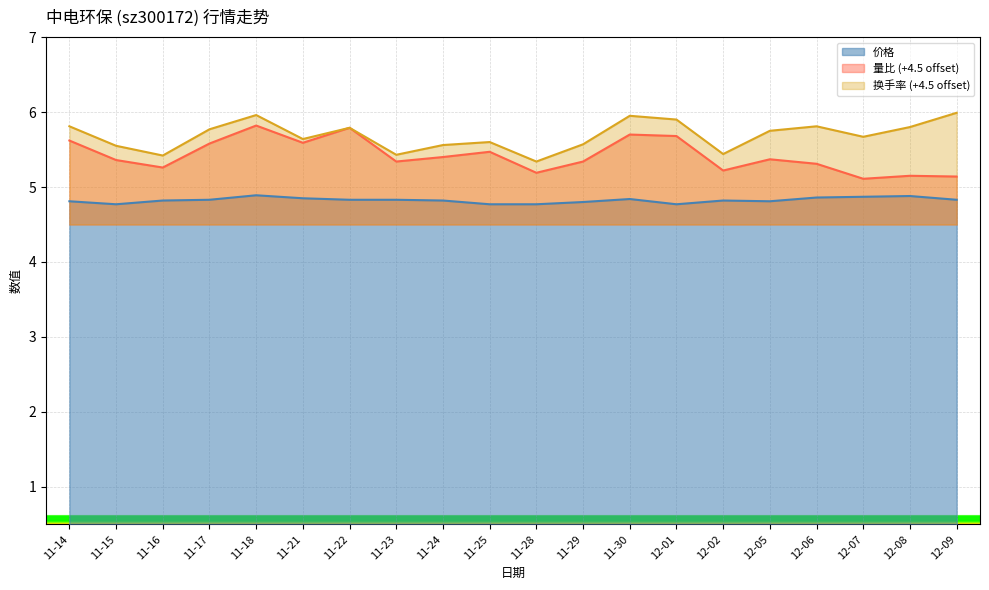

The value of 量比 at 11-14 is 7.5. True or false?

False